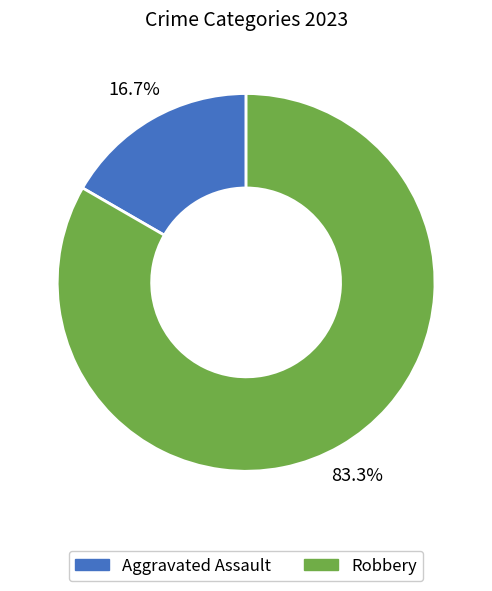

Is there any slice that represents more than half of the pie?

Yes